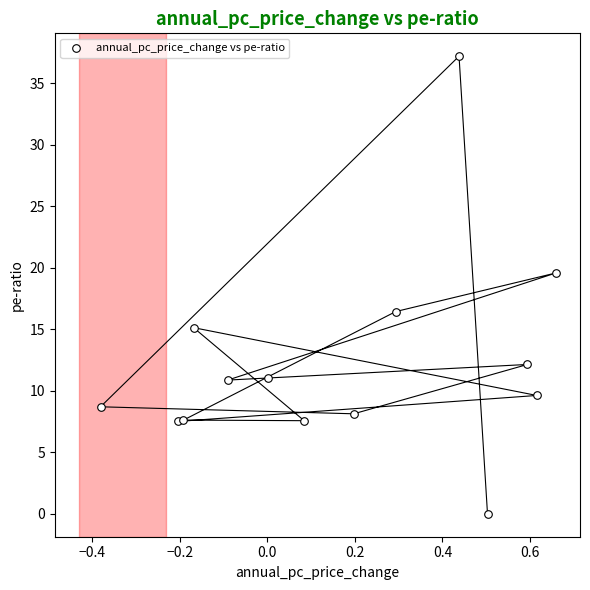

What is the range of X values (max minus min)?

1.0